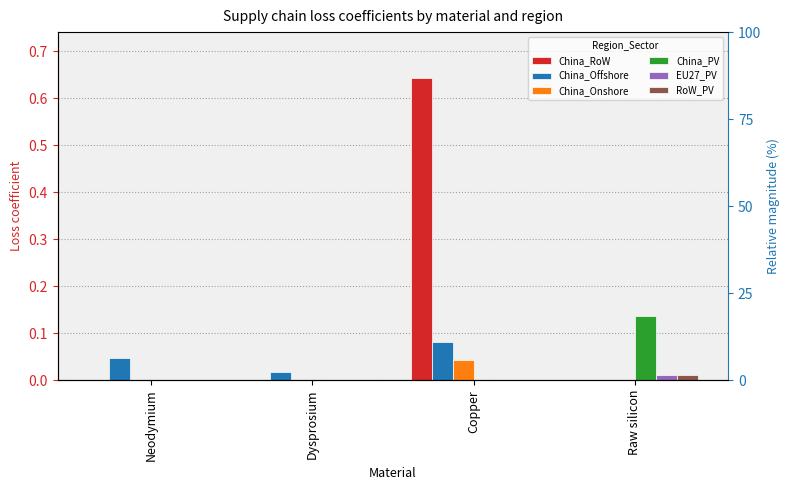

What are all the series names shown in the legend?

China_RoW, China_Offshore, China_Onshore, China_PV, EU27_PV, RoW_PV